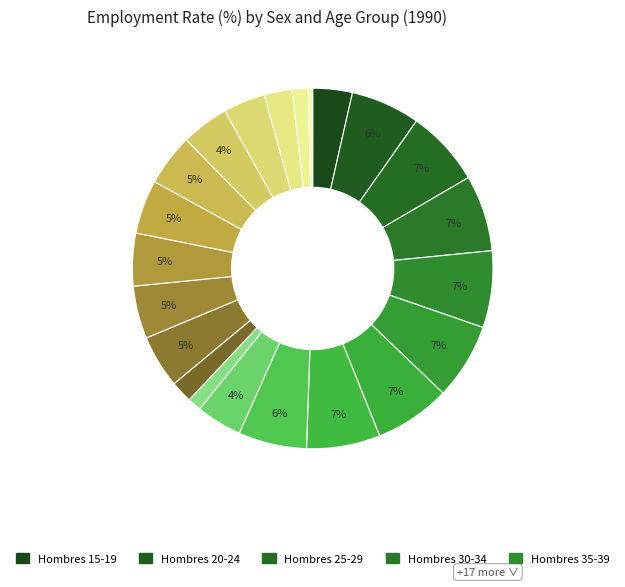

To the nearest percent, what is the difference between the largest and smallest slice percentages?

6%